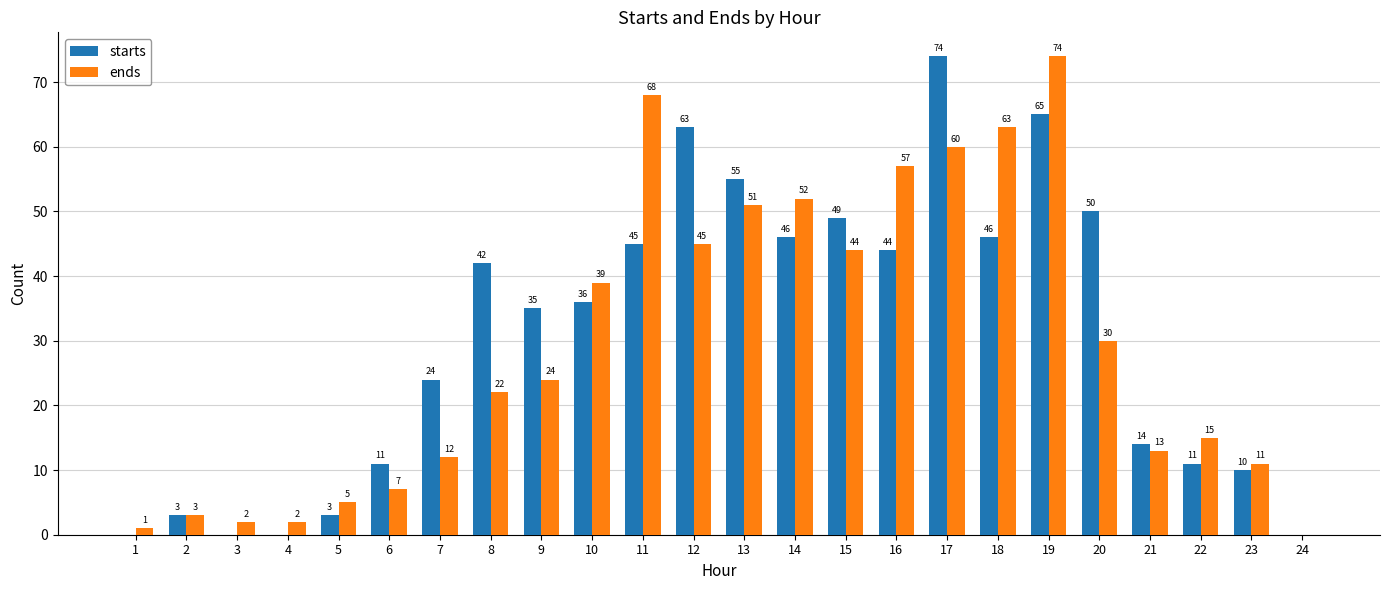

What is the maximum value shown in the chart?

74